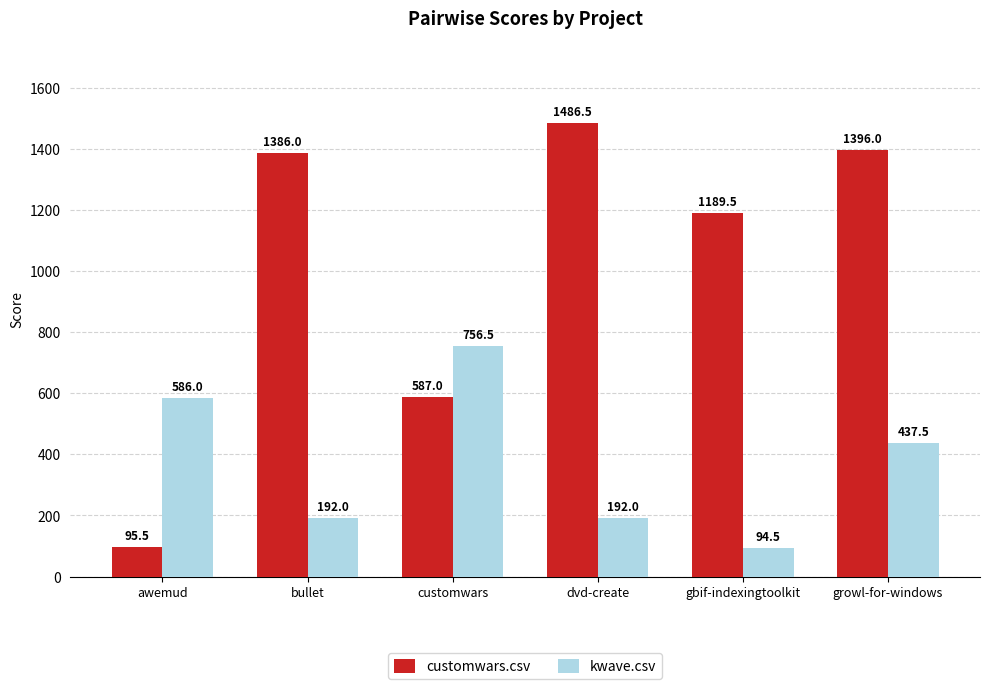

What position from the left is bullet
?

2